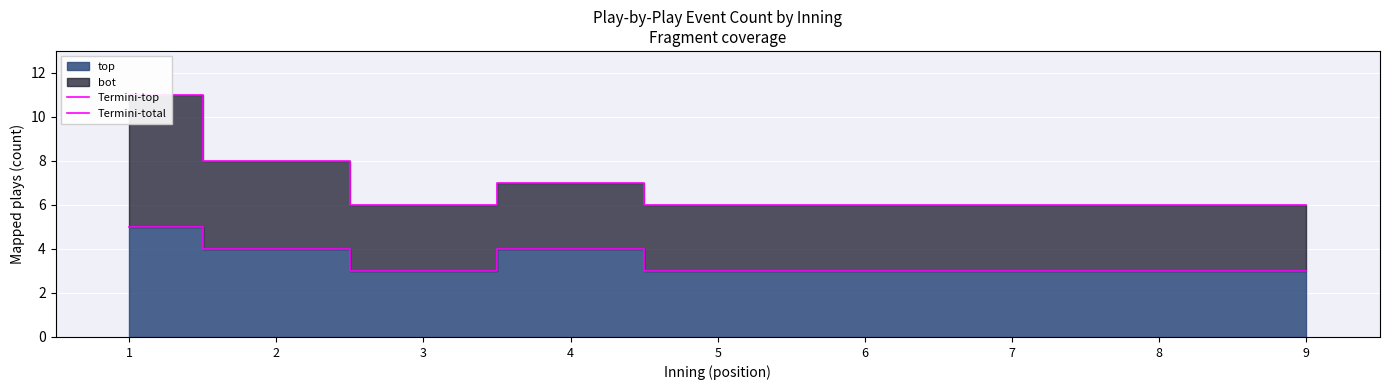

What is the maximum value for Termini-total?

11